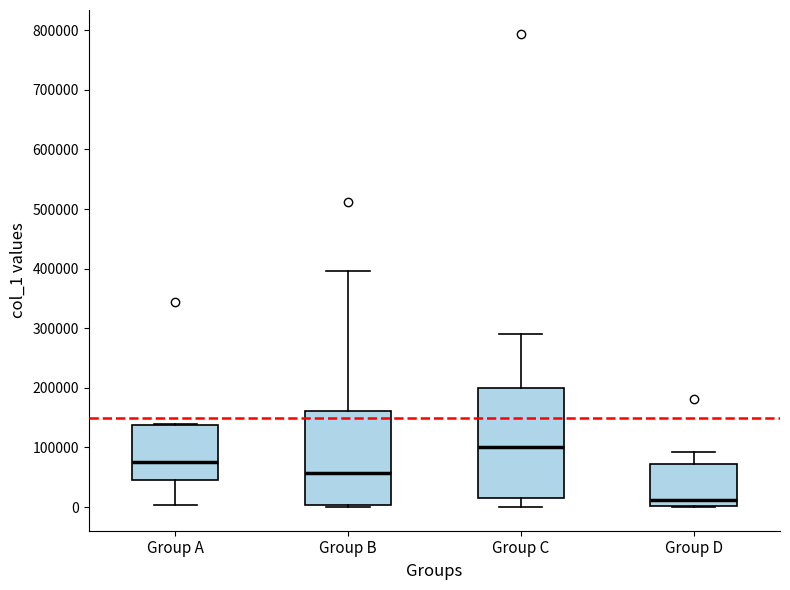

Which box's median line is the highest?

Group C